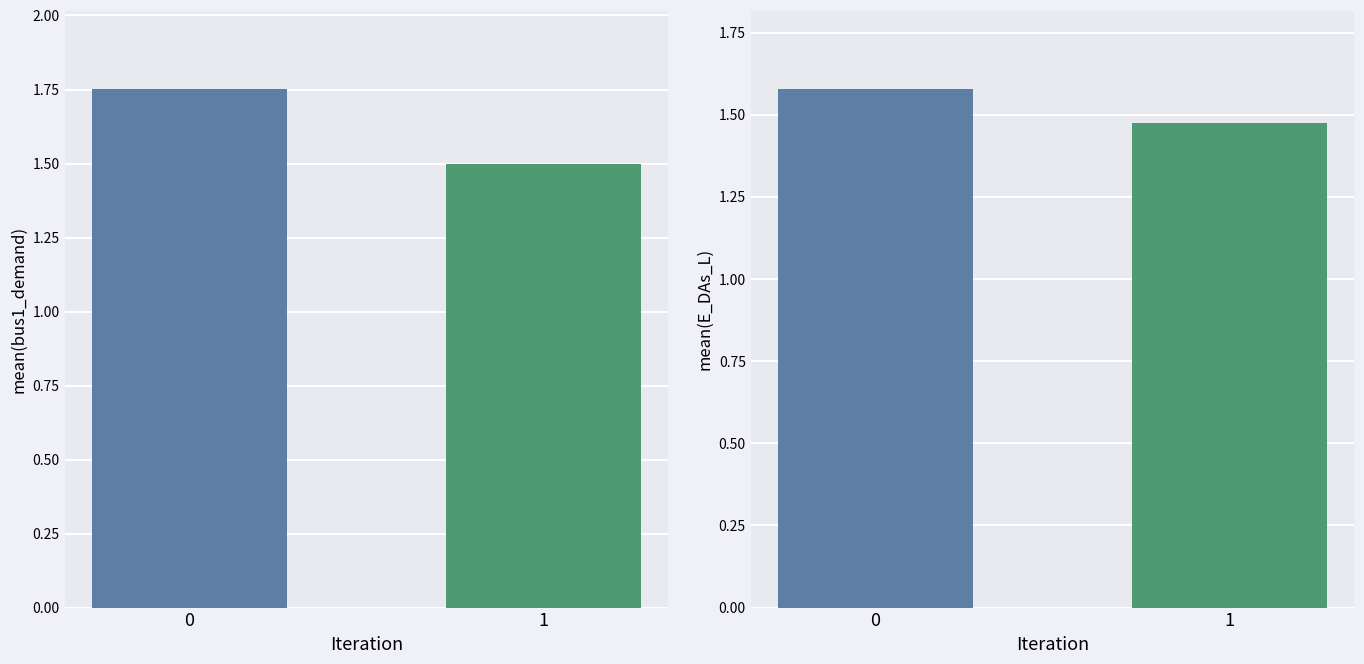

The mean(E_DAs_L) series shows 1.5 at 1. True or false?

True